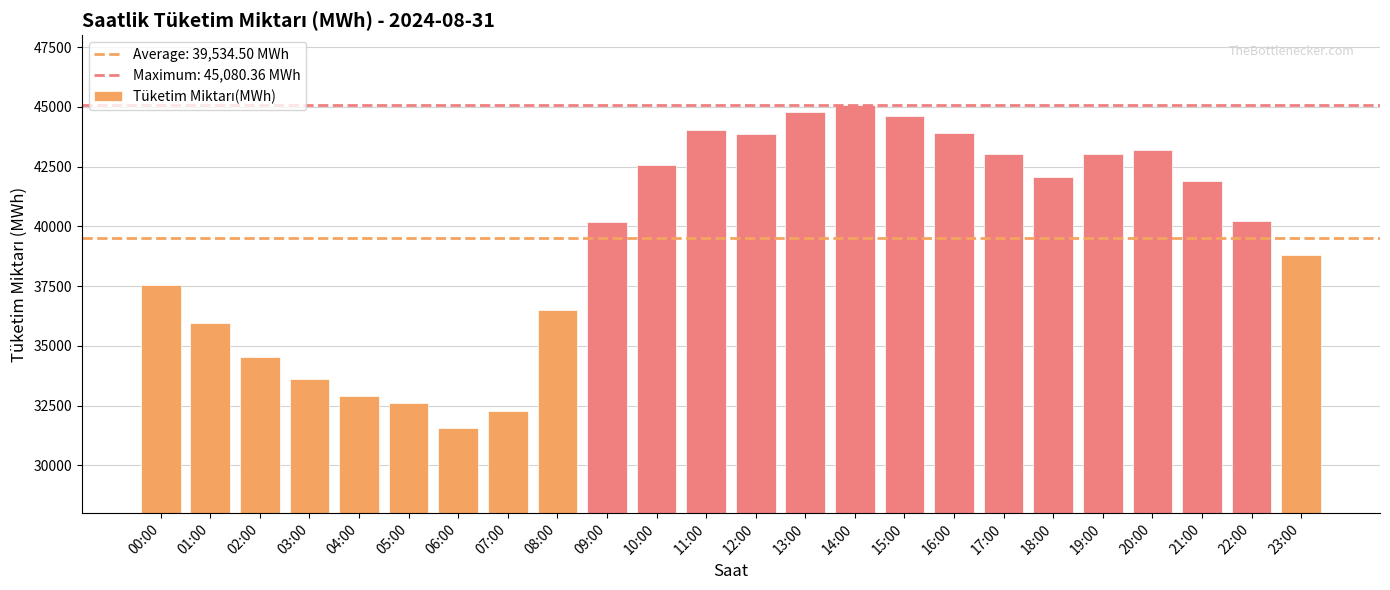

What is the difference between the second highest and second lowest values?

12494.0